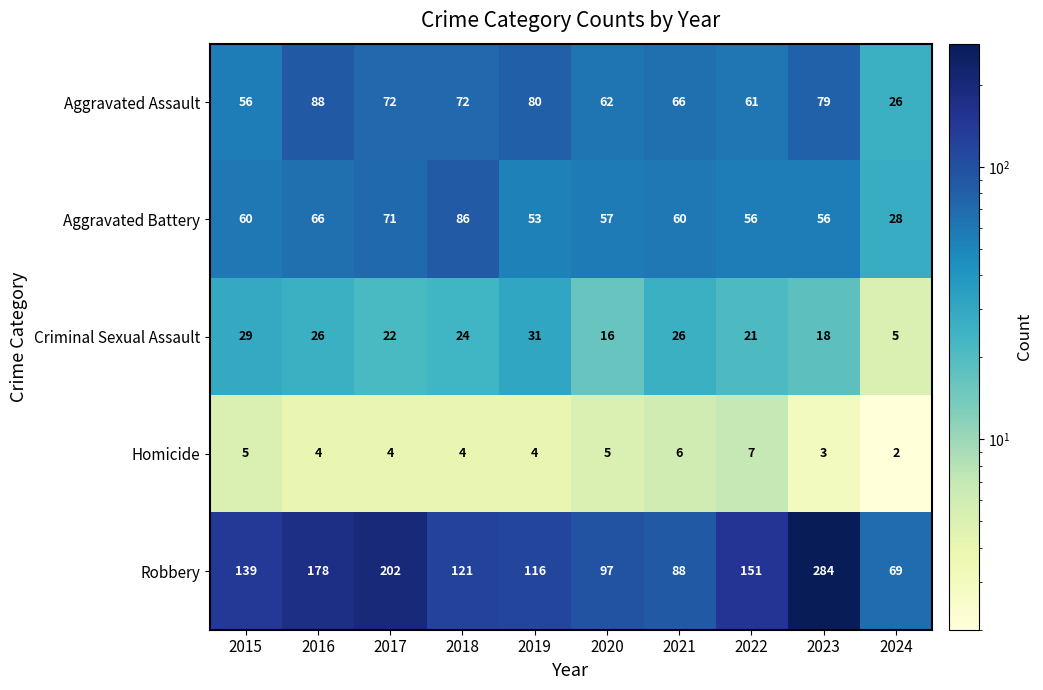

Which series has the largest total across all categories?

Robbery